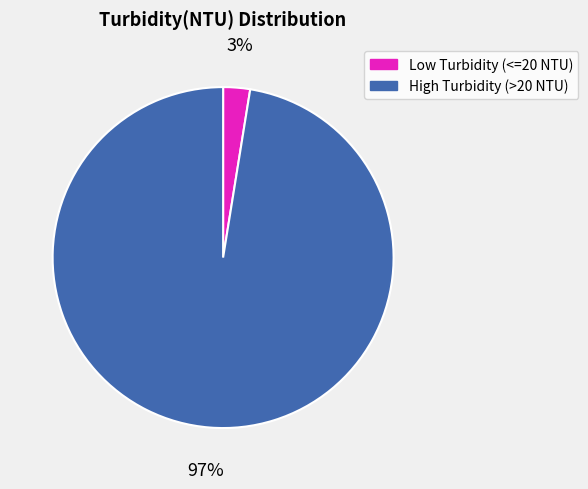

What percentage is the High Turbidity (>20 NTU) slice, to the nearest percent?

97%